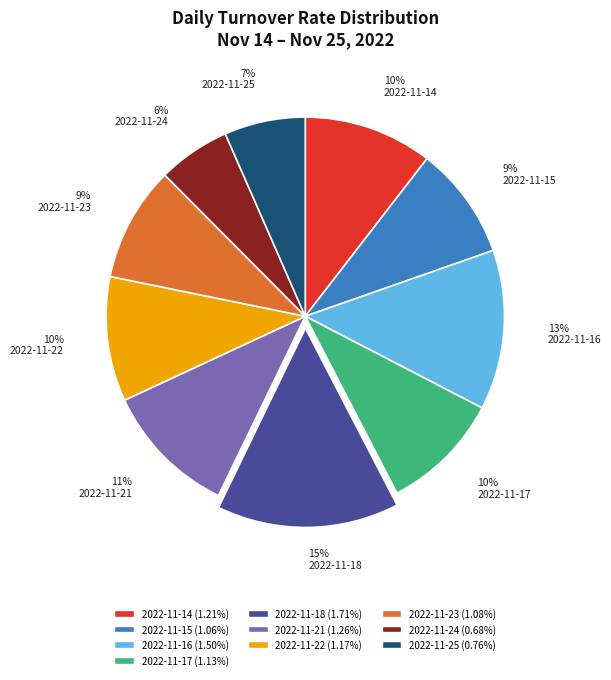

Is there a majority slice in this chart?

No